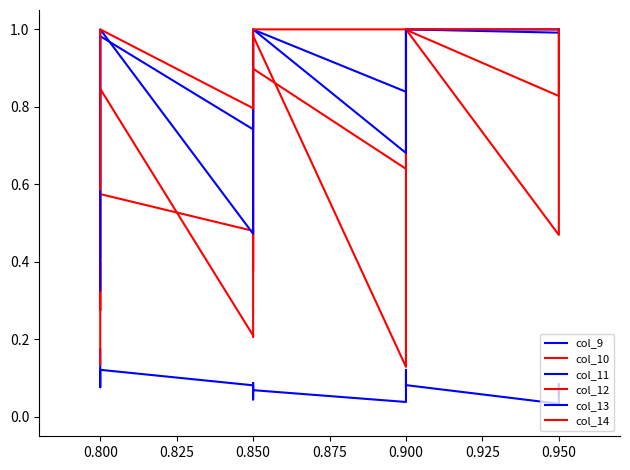

Which series has the largest total across all categories?

col_14